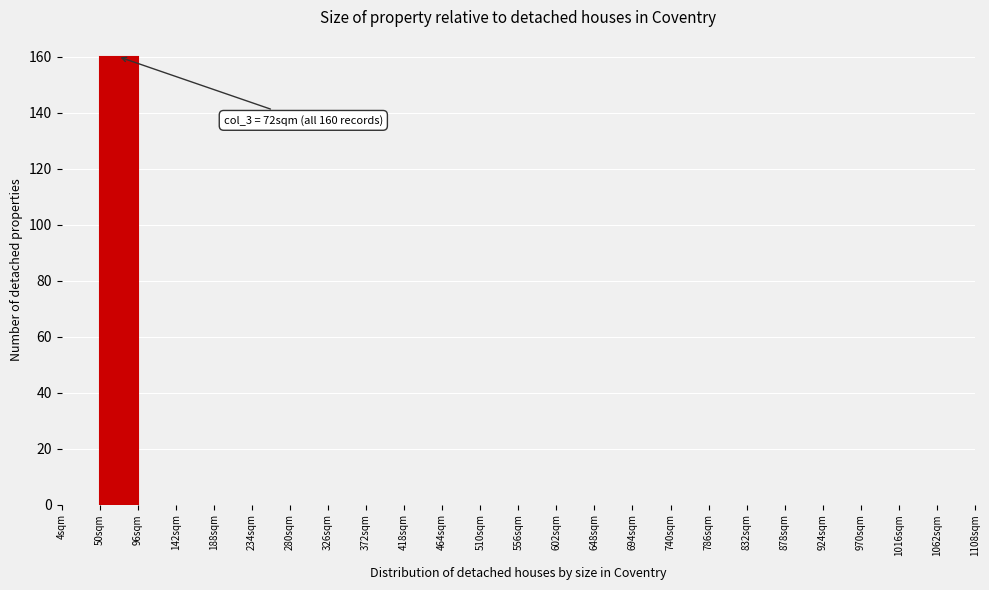

Over which range of the x-axis is the bar tallest?

50 to 96